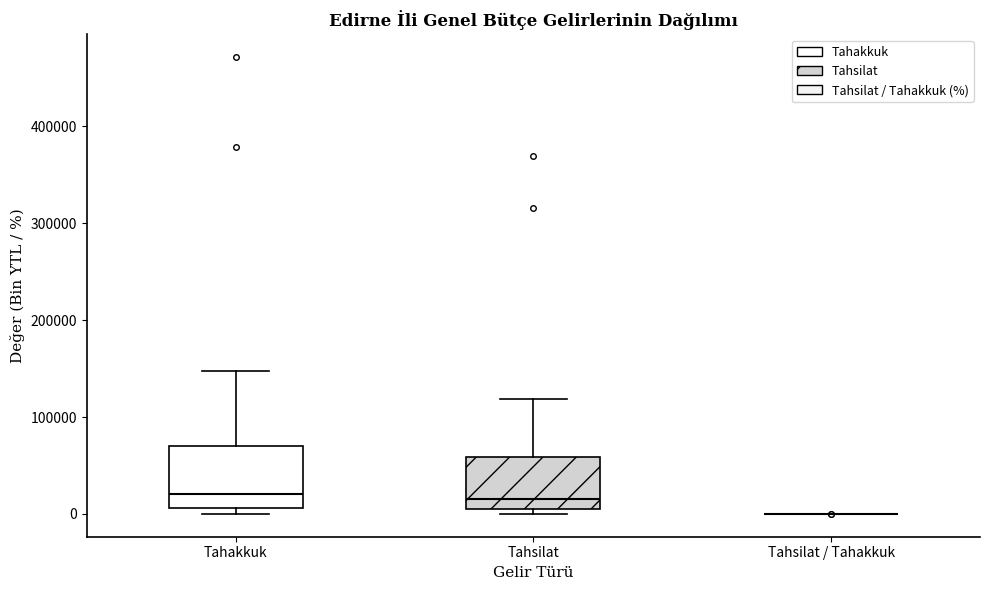

Reading left to right, read every box against the y-axis: the position of its median line, the range the box covers, and the ends of its whiskers. The values are not printed on the chart, so give them approximately, as read against the axis.

Tahakkuk: median 20000, box 10000 to 70000, whiskers 0 to 150000
Tahsilat: median 20000, box 0 to 60000, whiskers 0 (just below the box's lower edge) to 120000
Tahsilat / Tahakkuk: box collapsed to a line at 0, whiskers 0 to 0